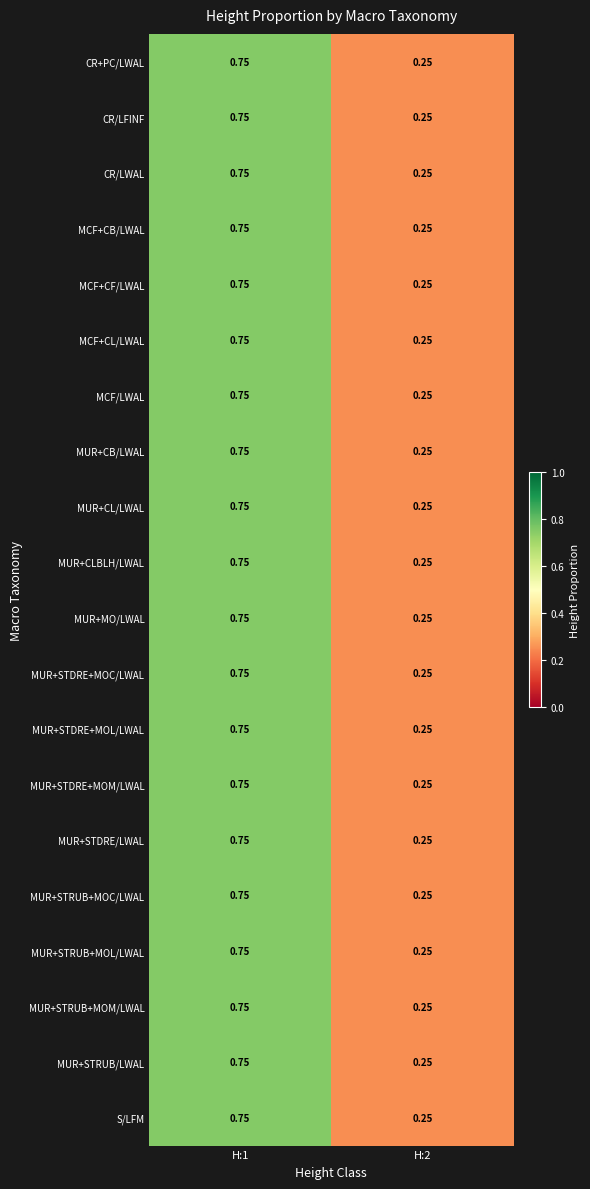

Reading left to right, transcribe all the data shown in this chart.

CR+PC/LWAL: H:1=0.8	H:2=0.2
CR/LFINF: H:1=0.8	H:2=0.2
CR/LWAL: H:1=0.8	H:2=0.2
MCF+CB/LWAL: H:1=0.8	H:2=0.2
MCF+CF/LWAL: H:1=0.8	H:2=0.2
MCF+CL/LWAL: H:1=0.8	H:2=0.2
MCF/LWAL: H:1=0.8	H:2=0.2
MUR+CB/LWAL: H:1=0.8	H:2=0.2
MUR+CL/LWAL: H:1=0.8	H:2=0.2
MUR+CLBLH/LWAL: H:1=0.8	H:2=0.2
MUR+MO/LWAL: H:1=0.8	H:2=0.2
MUR+STDRE+MOC/LWAL: H:1=0.8	H:2=0.2
MUR+STDRE+MOL/LWAL: H:1=0.8	H:2=0.2
MUR+STDRE+MOM/LWAL: H:1=0.8	H:2=0.2
MUR+STDRE/LWAL: H:1=0.8	H:2=0.2
MUR+STRUB+MOC/LWAL: H:1=0.8	H:2=0.2
MUR+STRUB+MOL/LWAL: H:1=0.8	H:2=0.2
MUR+STRUB+MOM/LWAL: H:1=0.8	H:2=0.2
MUR+STRUB/LWAL: H:1=0.8	H:2=0.2
S/LFM: H:1=0.8	H:2=0.2